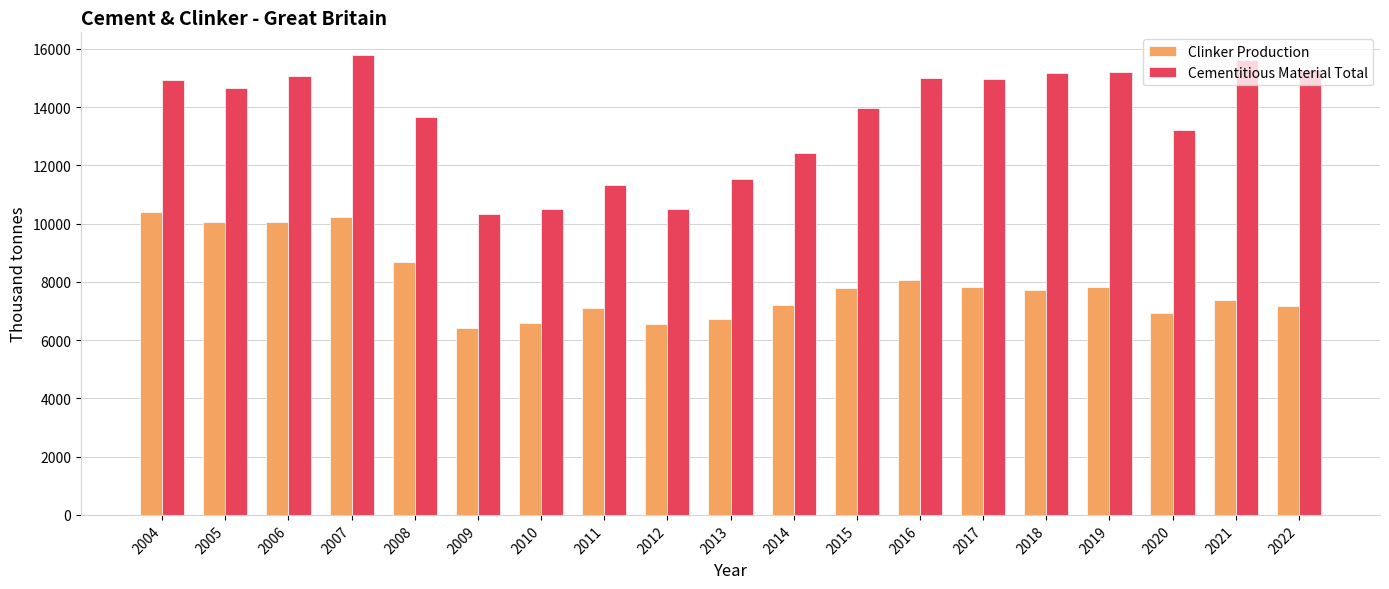

Count the number of data series in this chart.

2